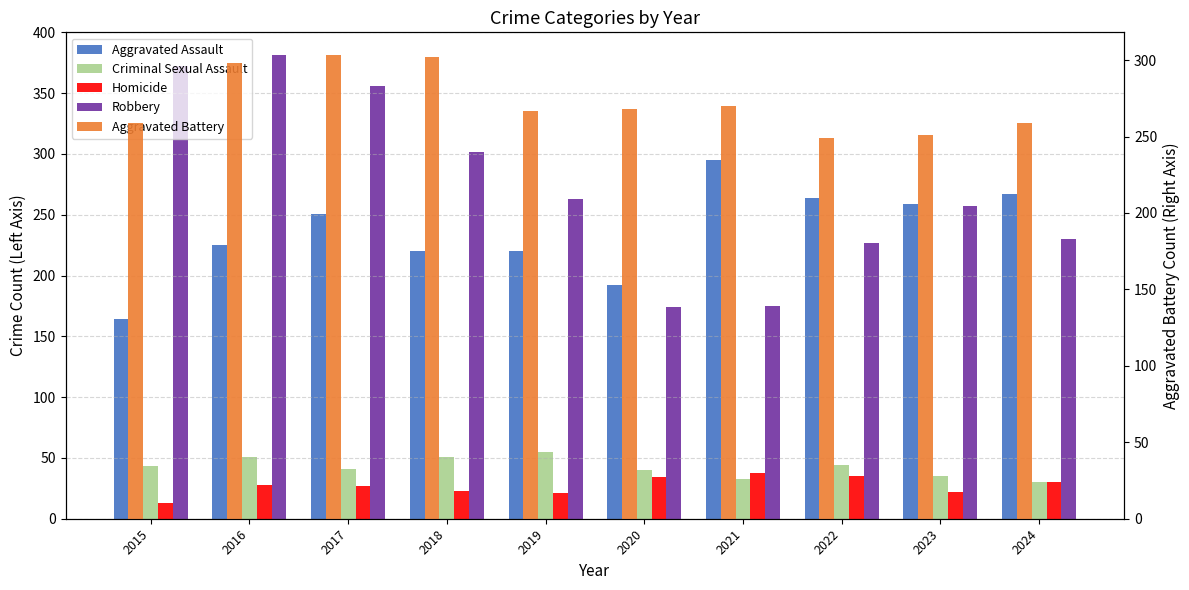

Does the chart contain any negative values?

No